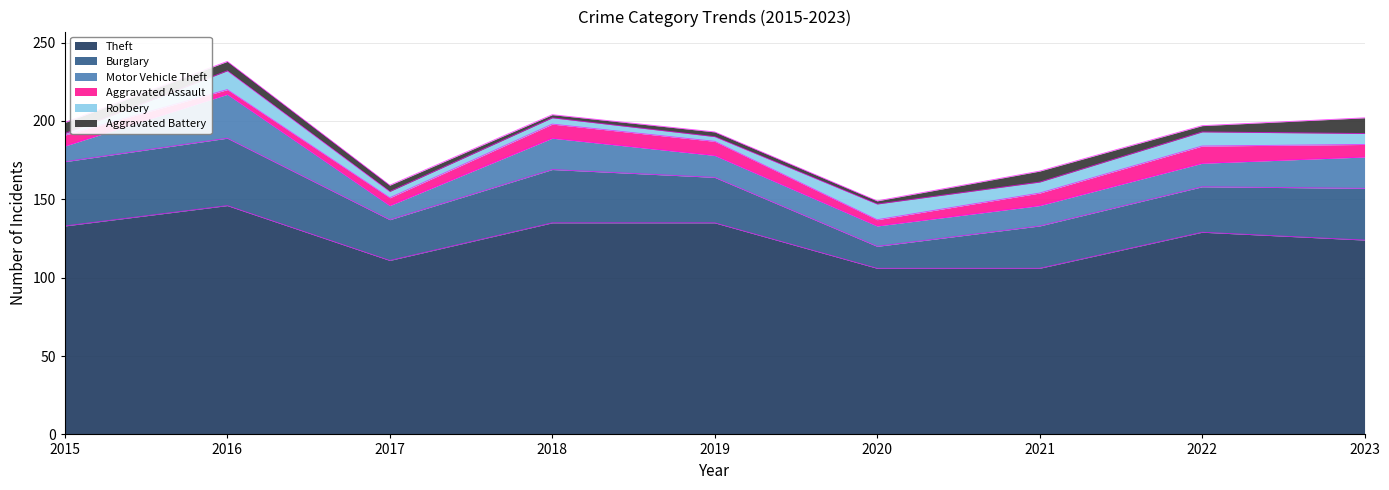

What is the spread (max minus min) of values at 2023?

117